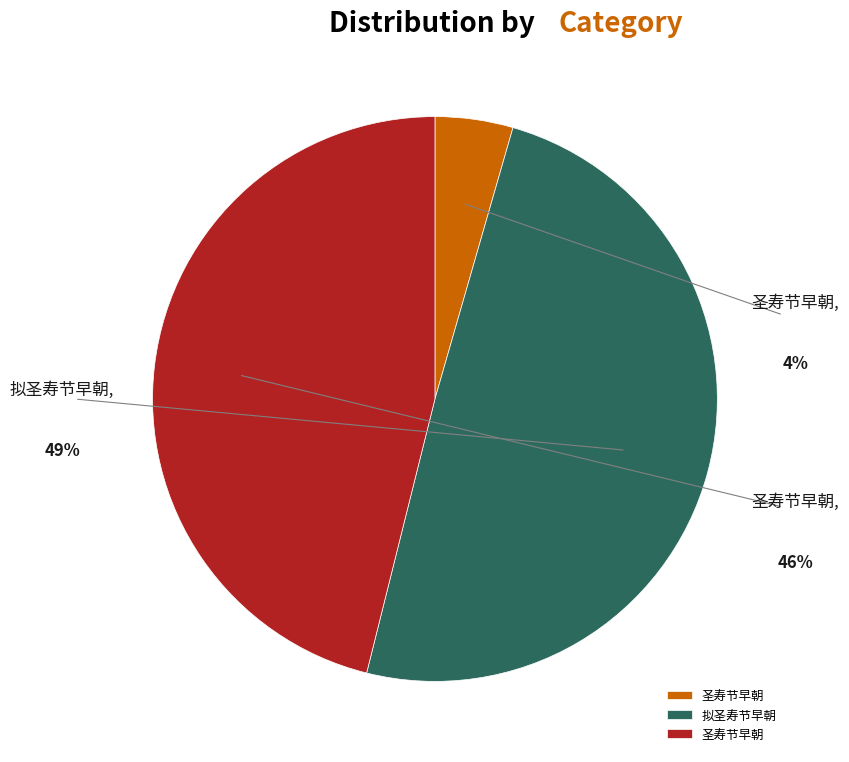

How many slices are in this pie chart?

3